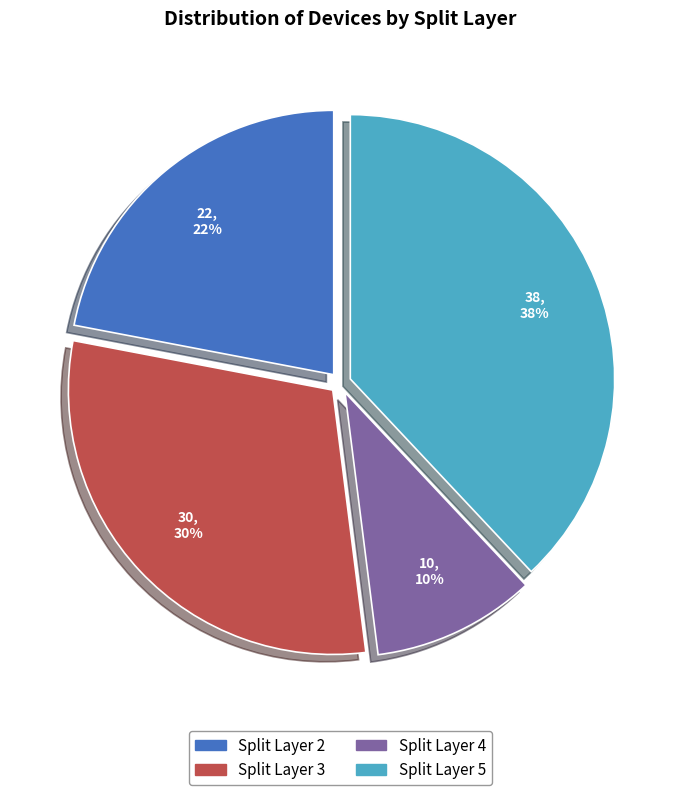

How many slices are in this pie chart?

4